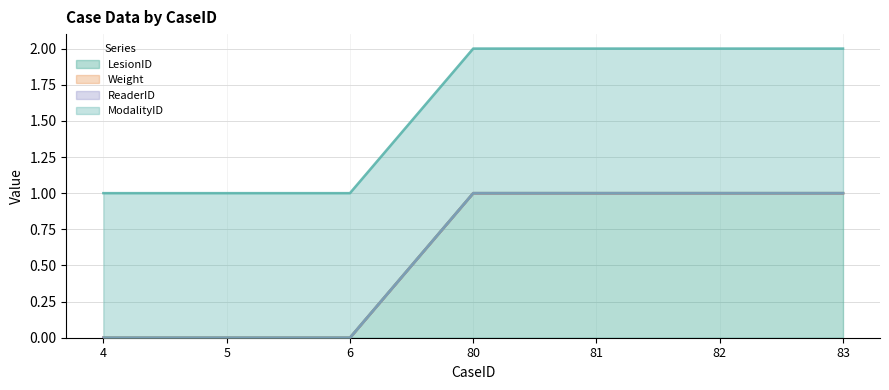

How many distinct data groups are displayed?

4